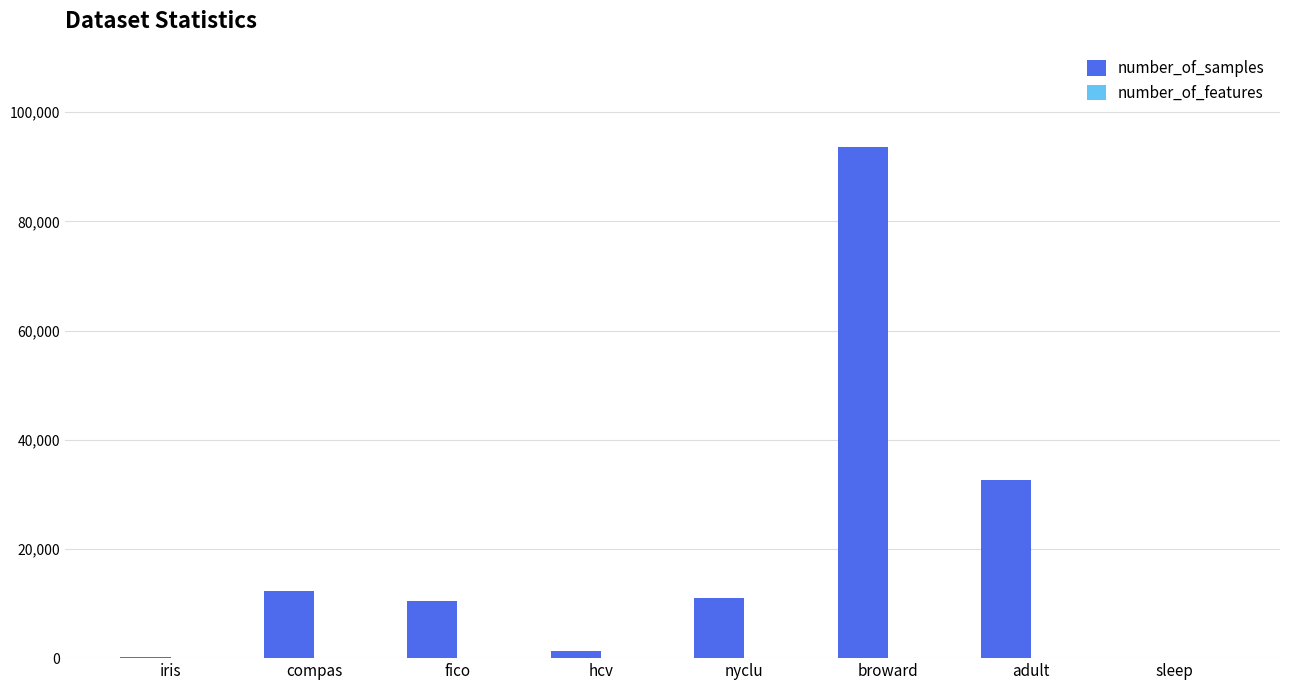

Which series changed the most between compas and sleep?

number_of_samples